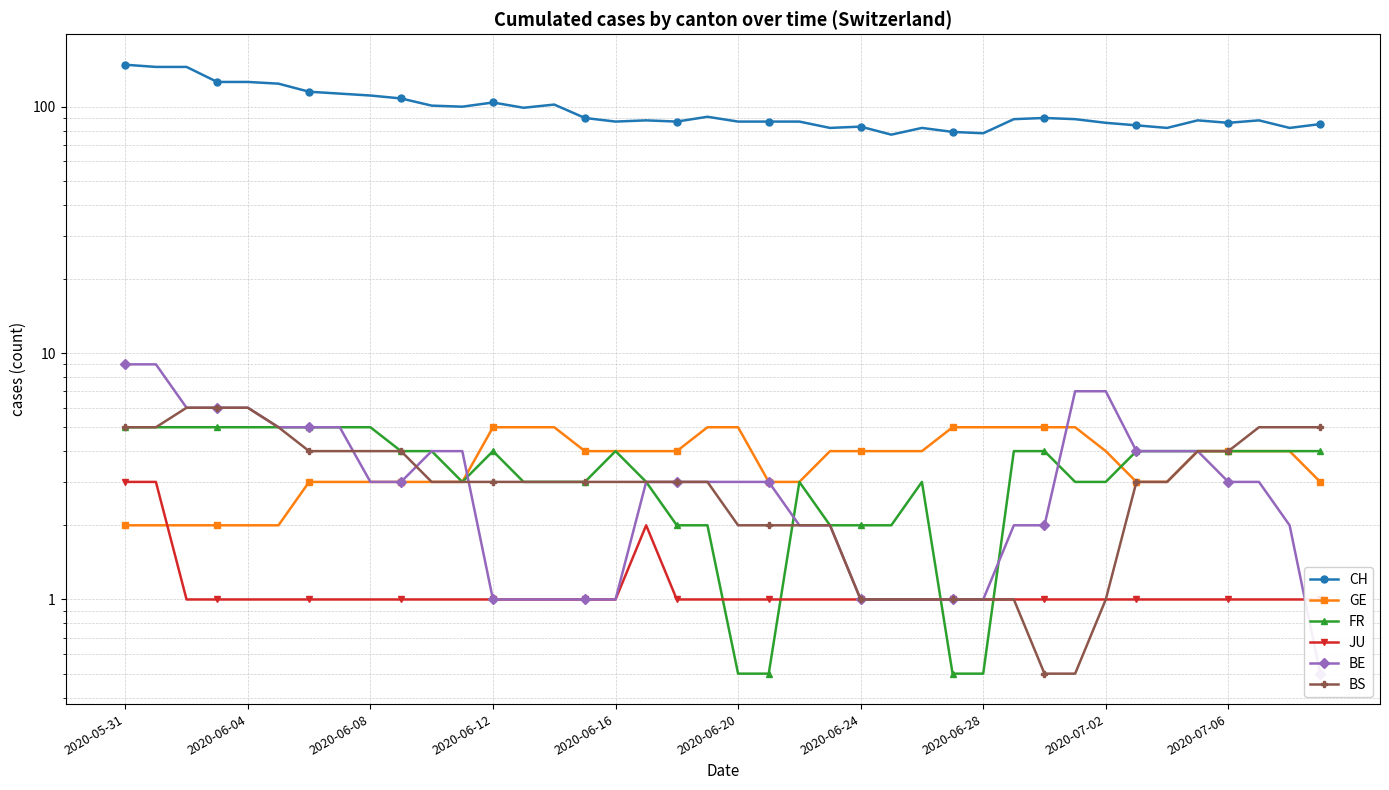

At how many categories does at least one series exceed 13?

40